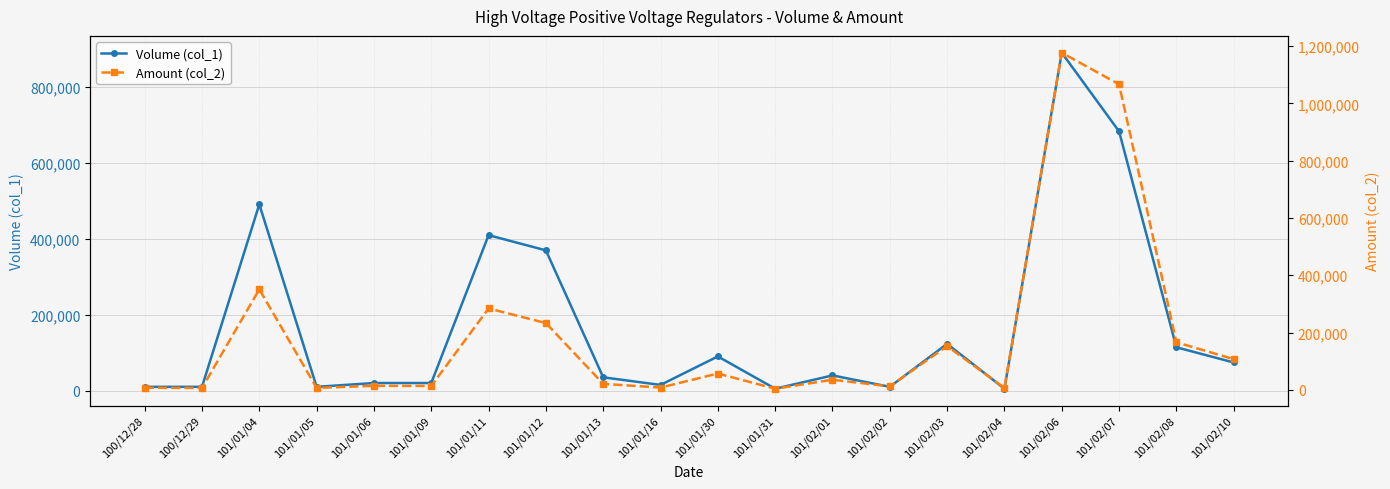

Reading left to right, transcribe all the data shown in this chart.

Volume (col_1): 100/12/28=10000	100/12/29=10000	101/01/04=490000	101/01/05=10000	101/01/06=20000	101/01/09=20000	101/01/11=409000	101/01/12=369000	101/01/13=35000	101/01/16=15000	101/01/30=90000	101/01/31=5000	101/02/01=40000	101/02/02=10000	101/02/03=123000	101/02/04=5000	101/02/06=889000	101/02/07=682000	101/02/08=114000	101/02/10=74000
Amount (col_2): 100/12/28=7300	100/12/29=6500	101/01/04=350900	101/01/05=6690	101/01/06=14100	101/01/09=13600	101/01/11=284210	101/01/12=233190	101/01/13=20900	101/01/16=7950	101/01/30=57050	101/01/31=3900	101/02/01=35350	101/02/02=12000	101/02/03=152580	101/02/04=6600	101/02/06=1177250	101/02/07=1066800	101/02/08=166050	101/02/10=107140